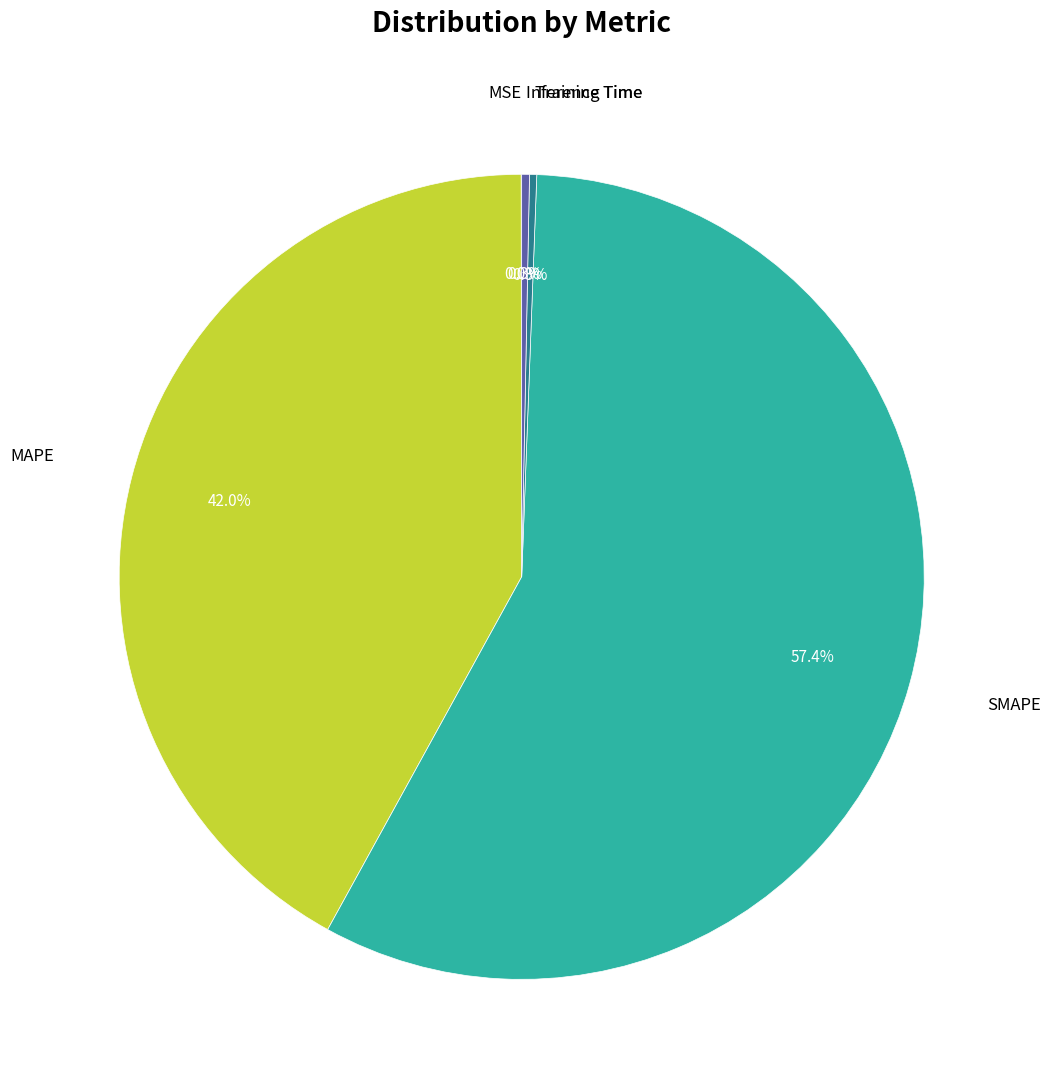

Does any single category account for the majority?

Yes